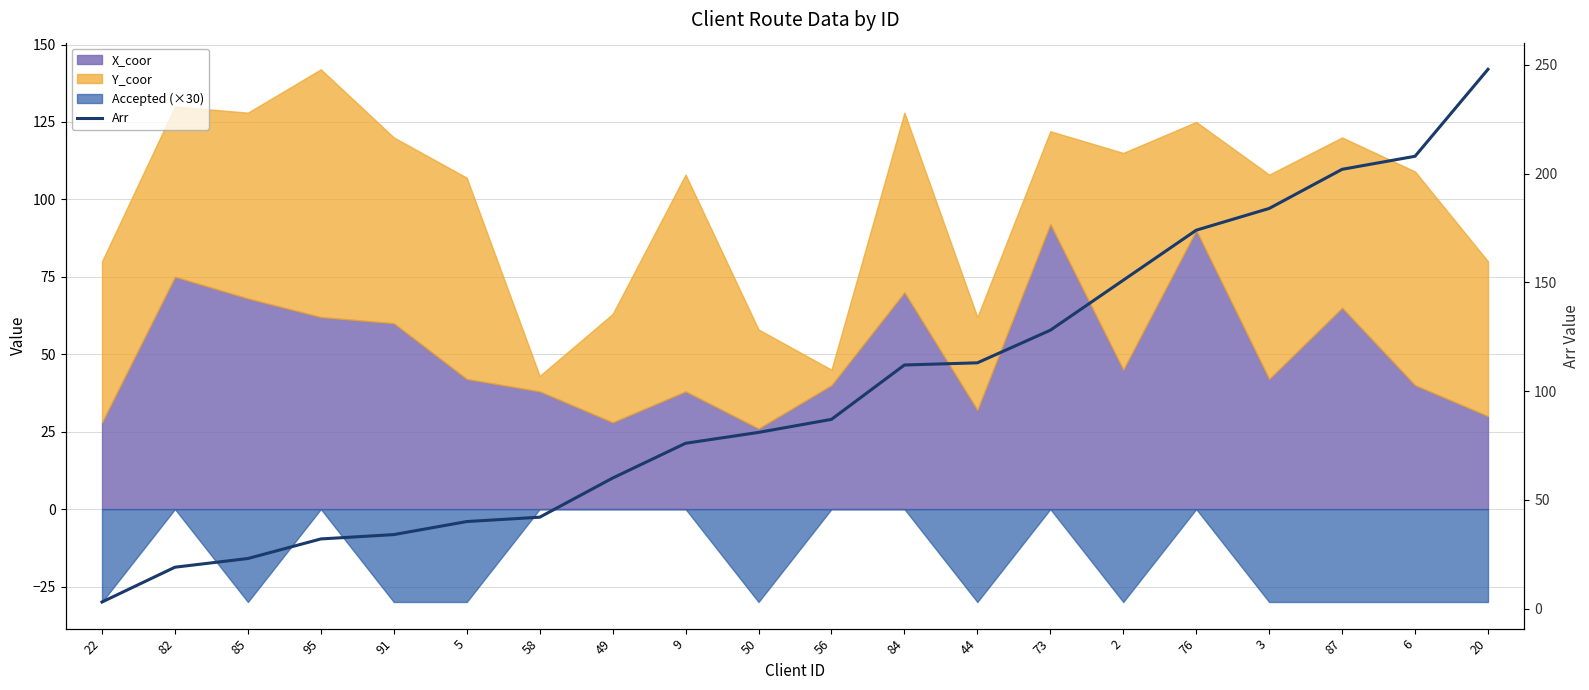

Is it true that the value at 91 is 34?

True